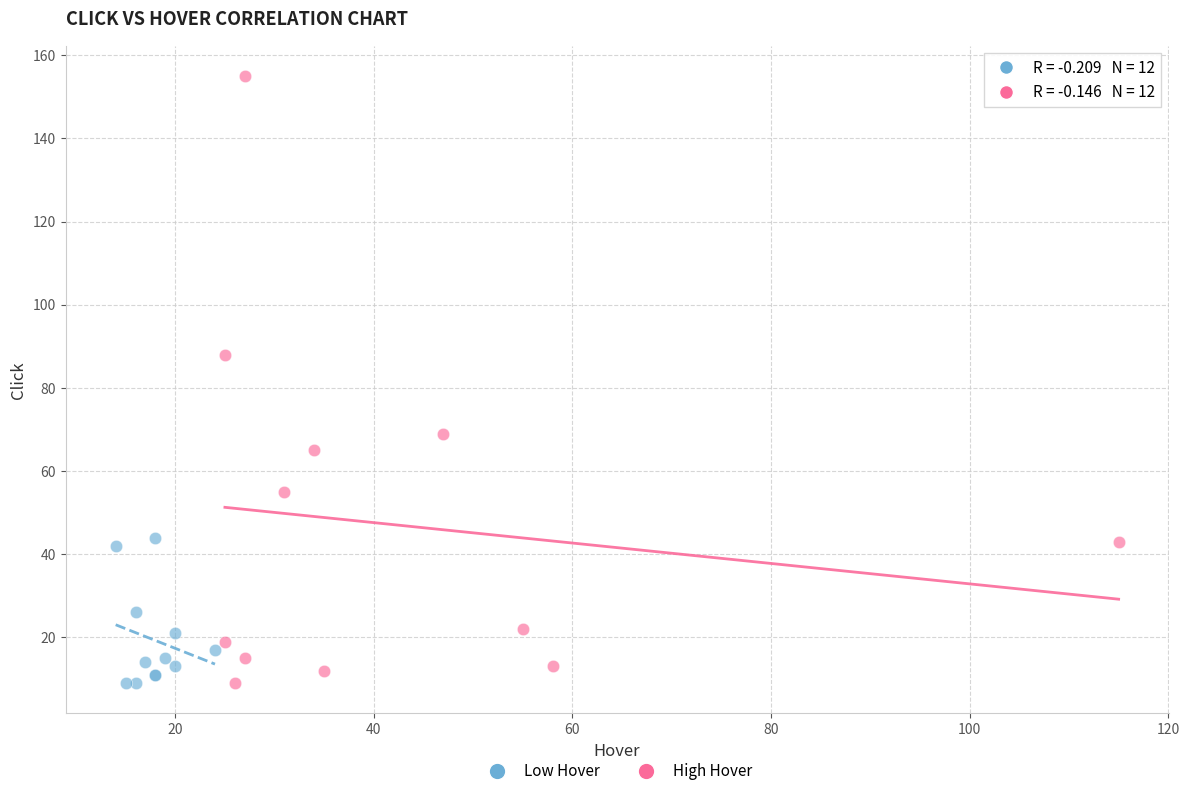

Which series contains the highest Y value?

High Hover